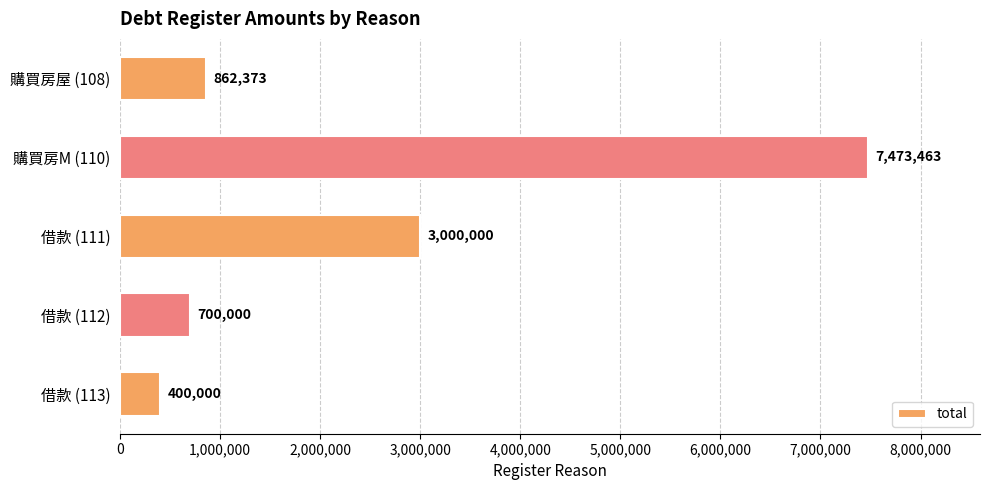

Reading top to bottom, extract all data points from this chart.

購買房屋 (108)=862373	購買房M (110)=7473463	借款 (111)=3000000	借款 (112)=700000	借款 (113)=400000